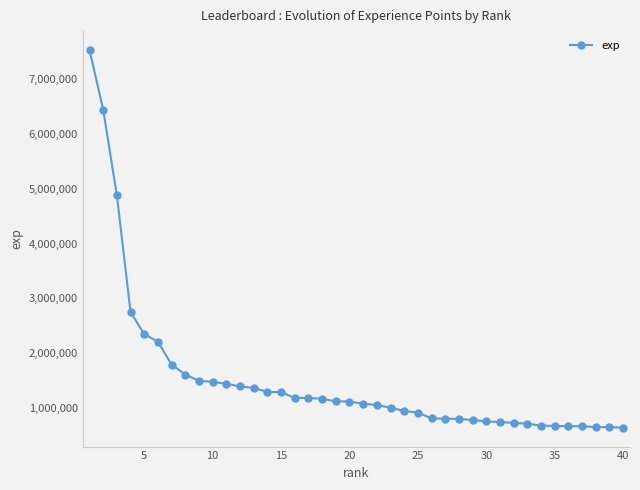

What is the difference between the maximum and minimum values?

6875577